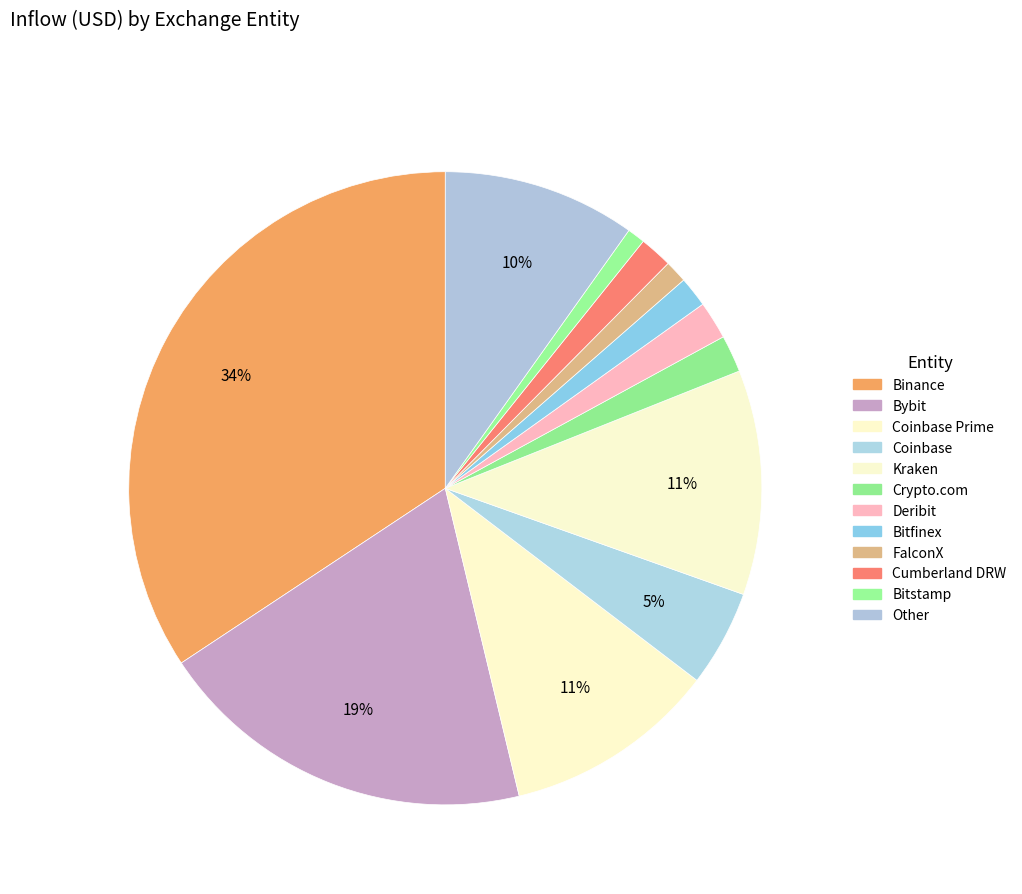

Which category has the smallest portion of the pie?

Bitstamp